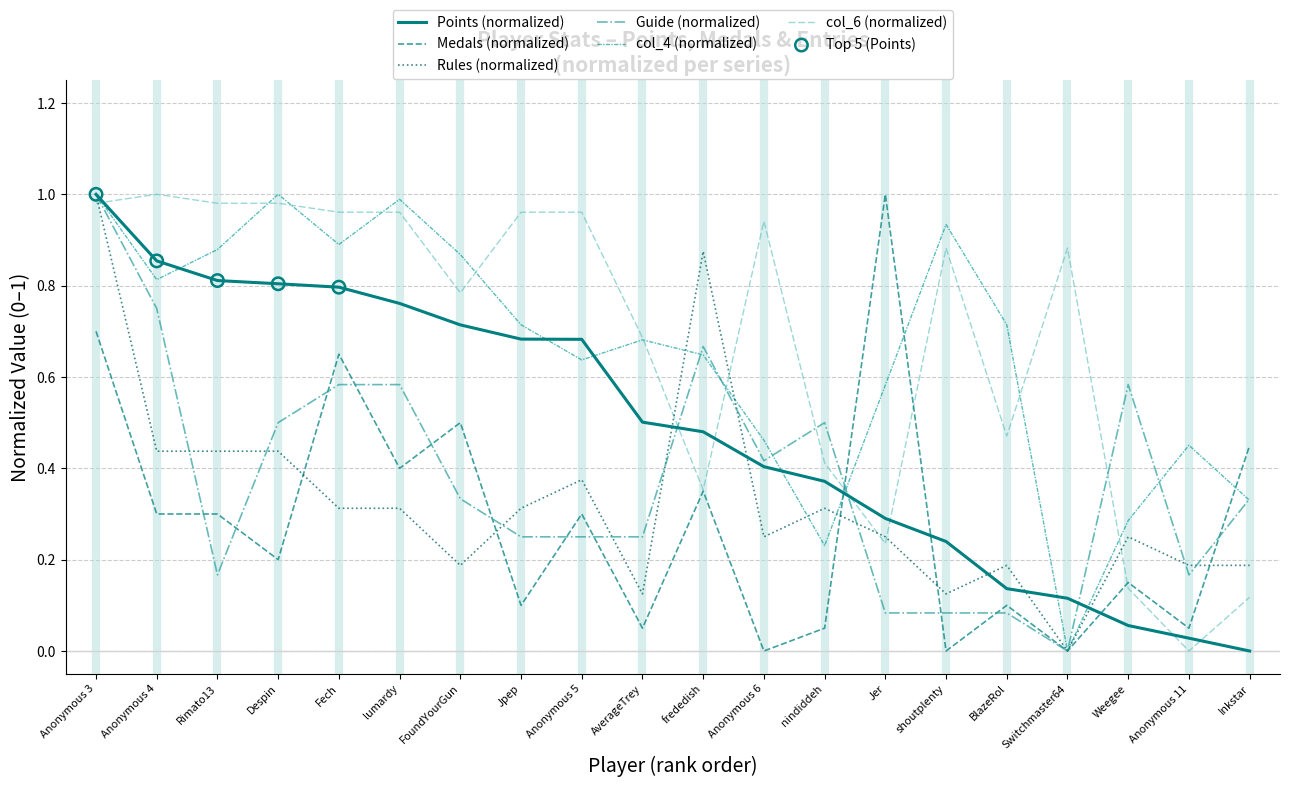

What is the total value across all series at Anonymous 11?

0.9